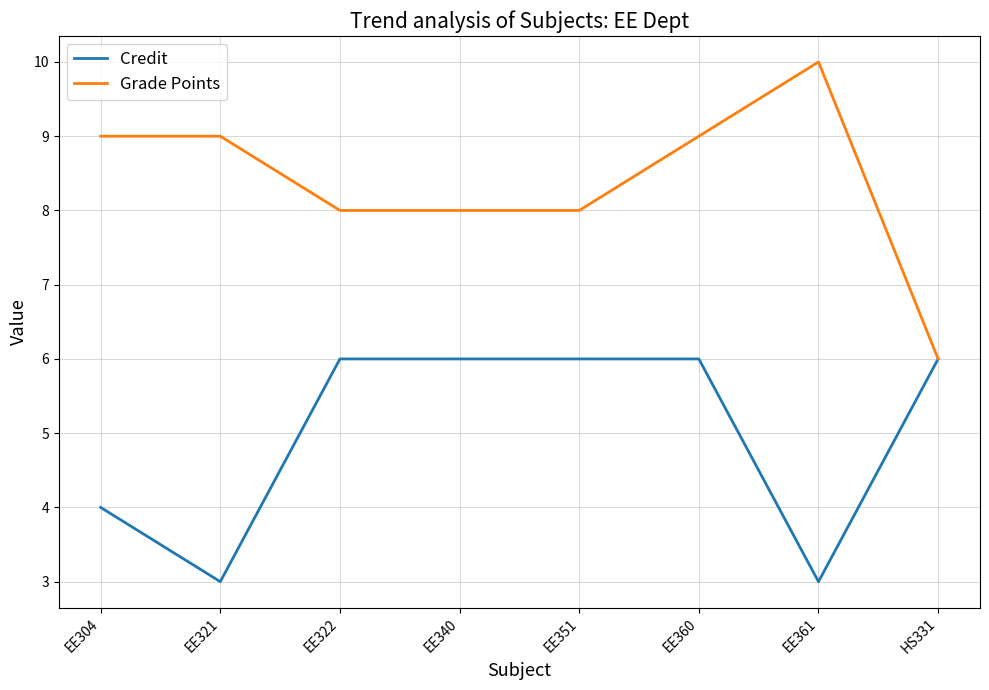

What is the greatest value displayed?

10